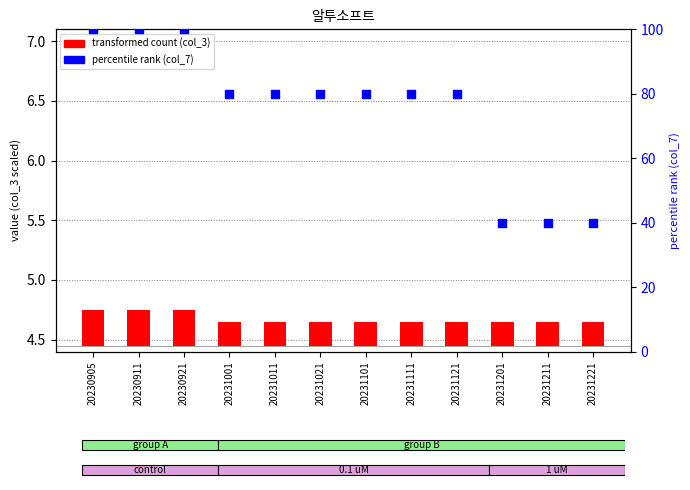

Which series reaches the maximum Y coordinate?

col_7 percentile rank